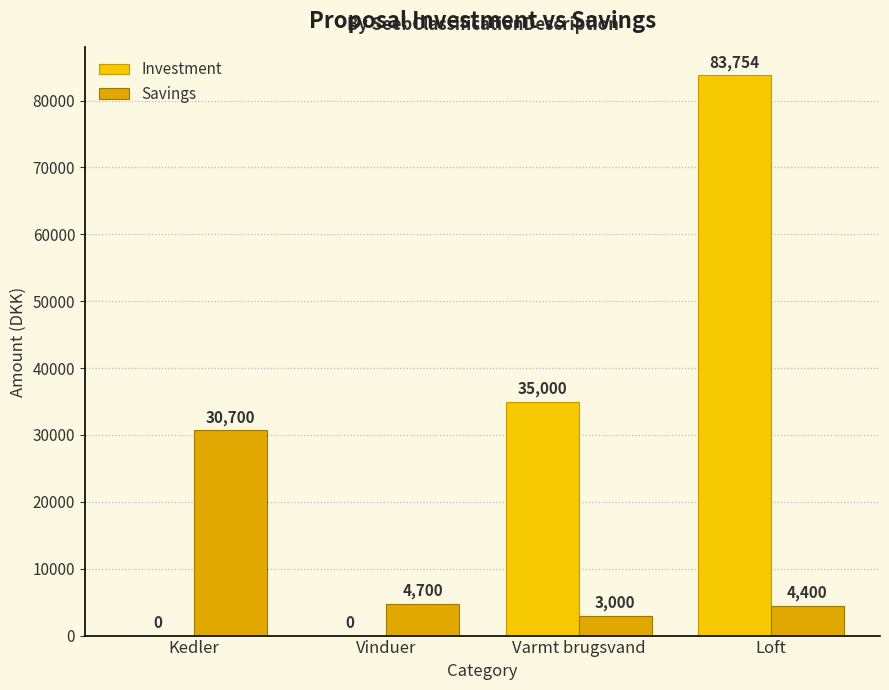

Reading right to left, list all the values displayed in this chart.

Investment: 83754	35000	0	0
Savings: 4400	3000	4700	30700